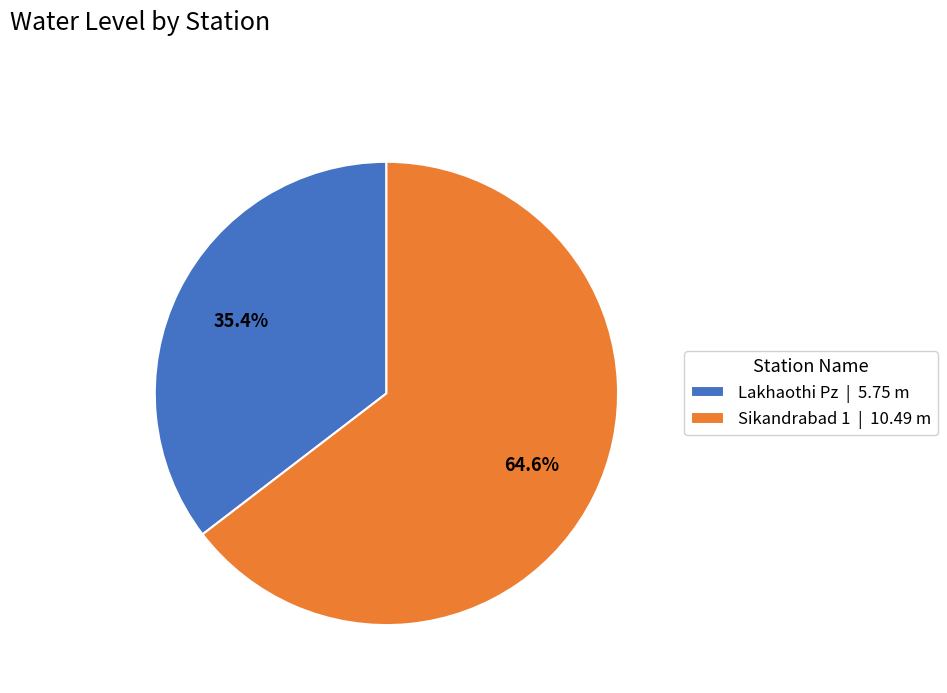

To the nearest percent, what is the difference between the Sikandrabad 1 and Lakhaothi Pz slice percentages?

29%